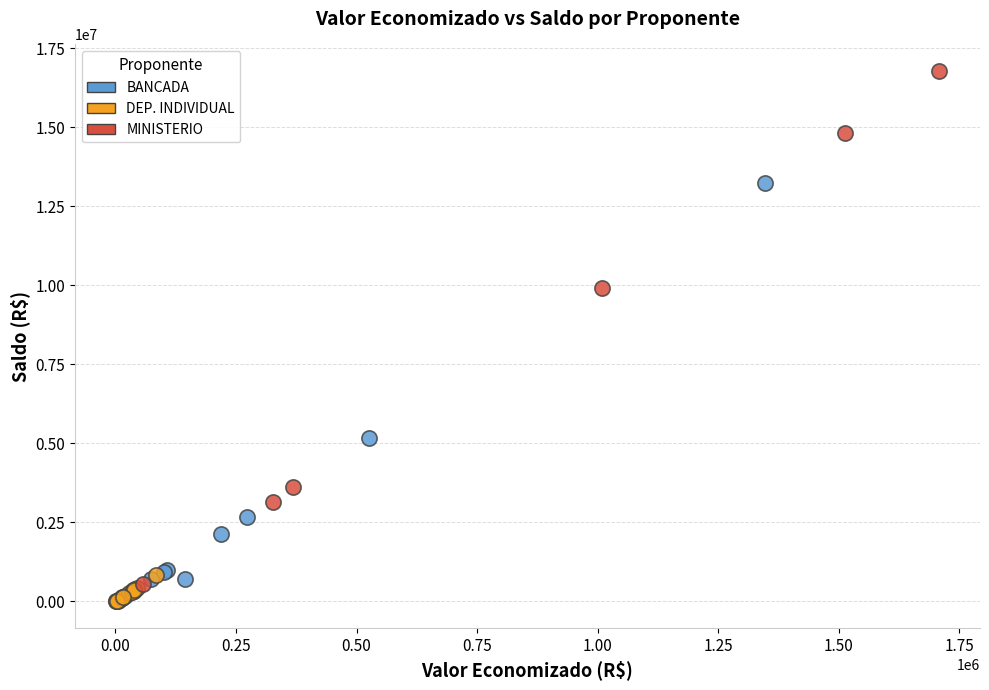

Which series has the largest Y range (max minus min)?

MINISTERIO